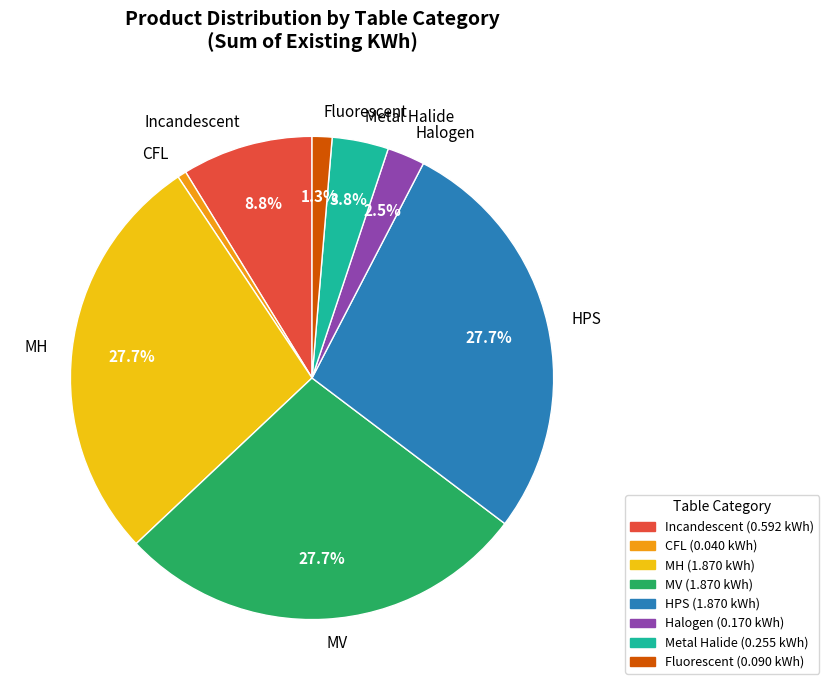

Which has a higher value, CFL or Halogen?

Halogen